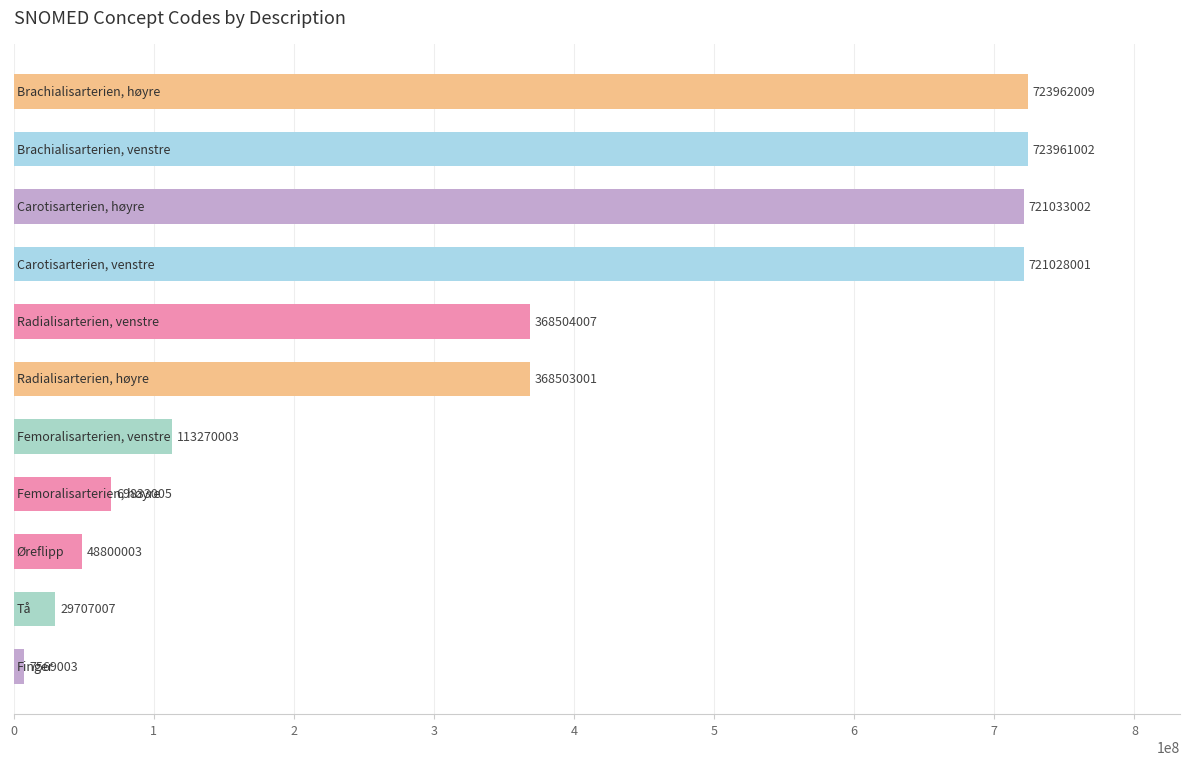

What is the maximum value shown in the chart?

723962009